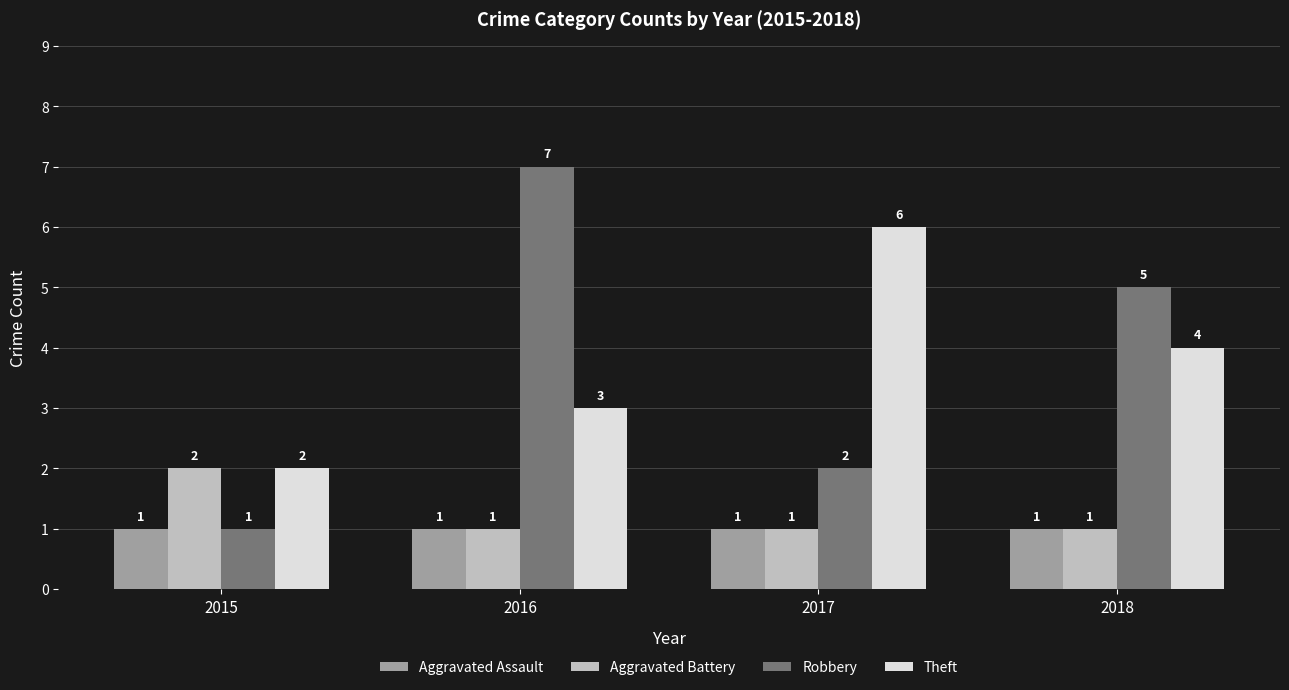

What is the sum of all Theft values?

15